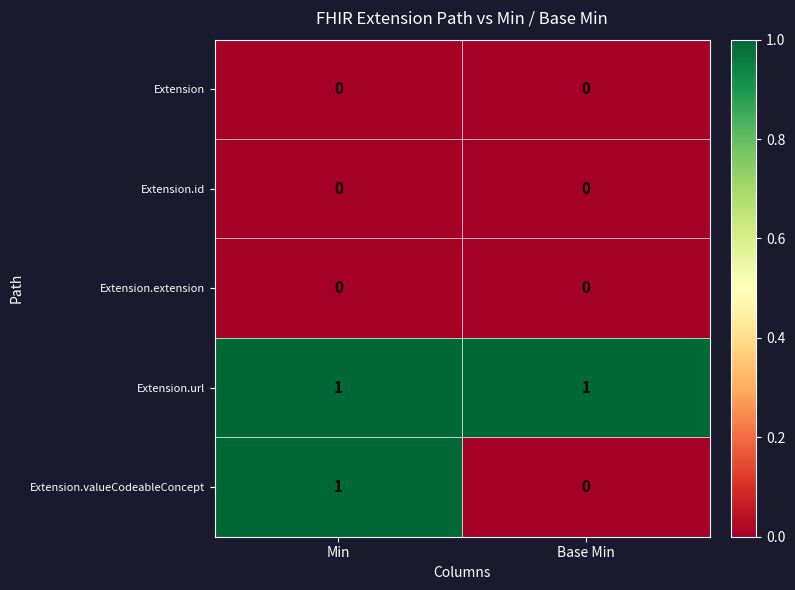

Which series has the largest range (max minus min)?

Extension.valueCodeableConcept